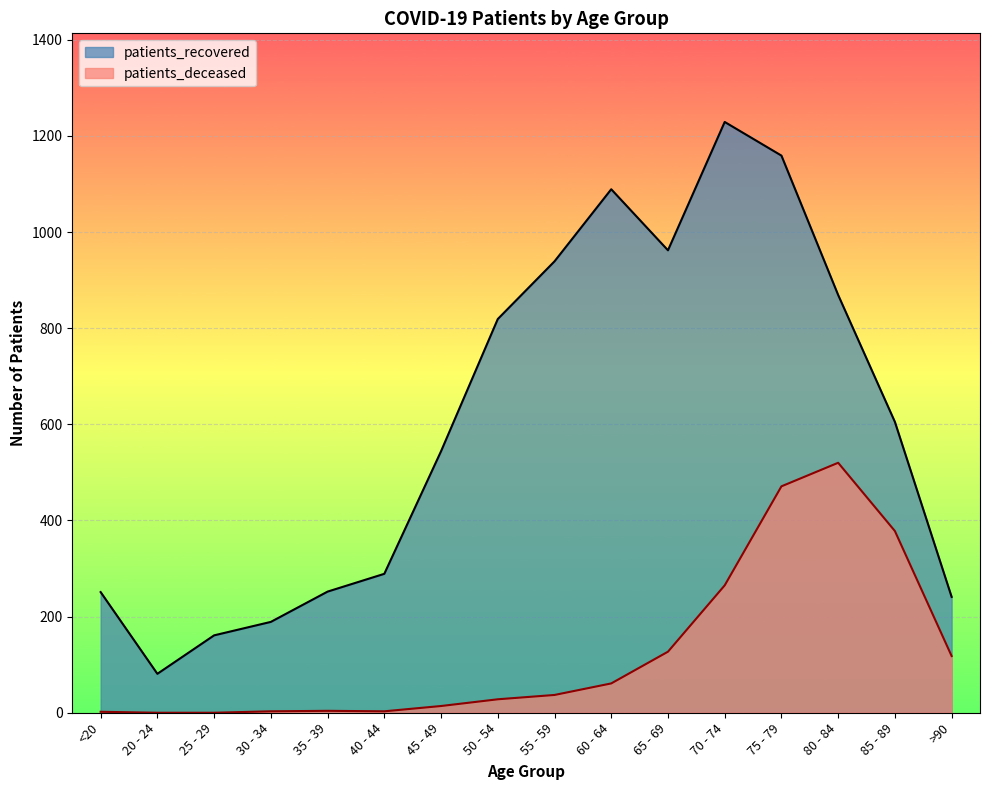

What is the label of the 4th point from the left?

30 - 34